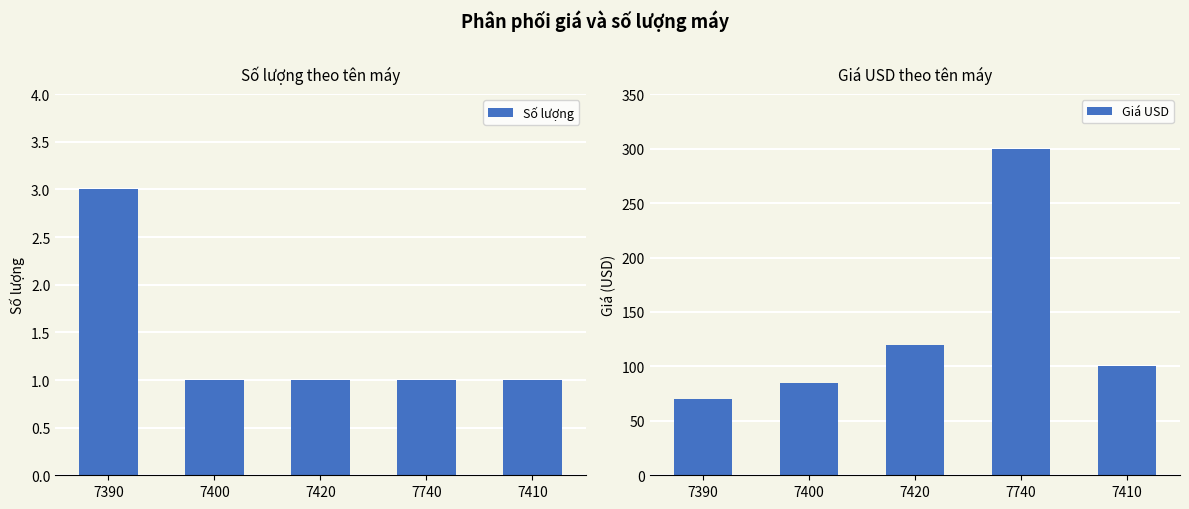

What is the approximate value of Giá USD at 7740, to the nearest 5?

300